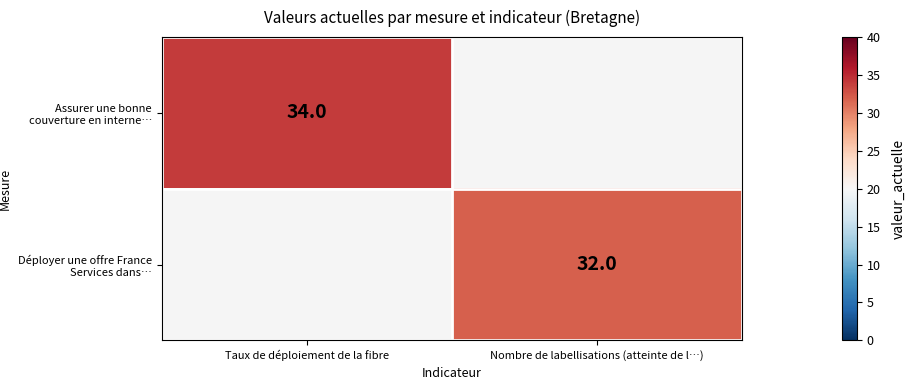

The value of Déployer une offre France Services dans… at Nombre de labellisations (atteinte de l…) is 17. True or false?

False